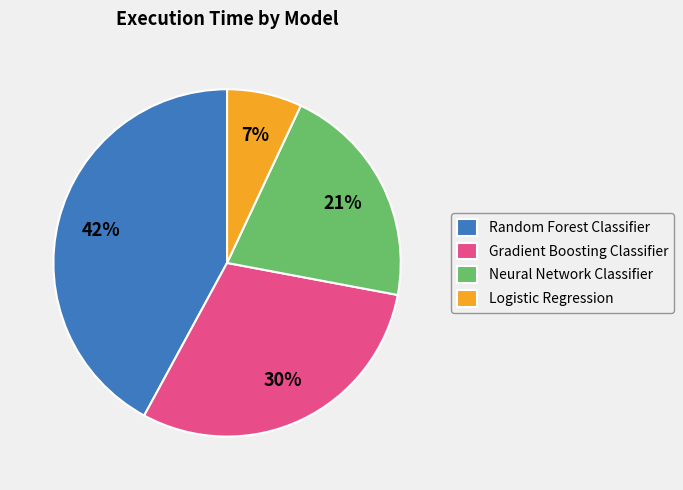

Is it true that Logistic Regression is 19% of the pie?

False